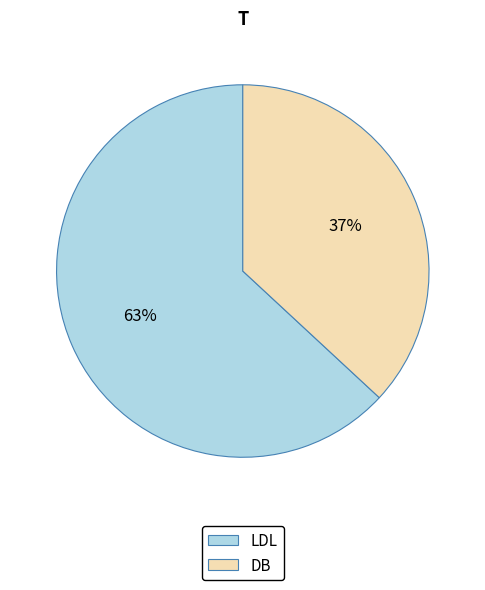

What percentage is the LDL slice, to the nearest percent?

63%